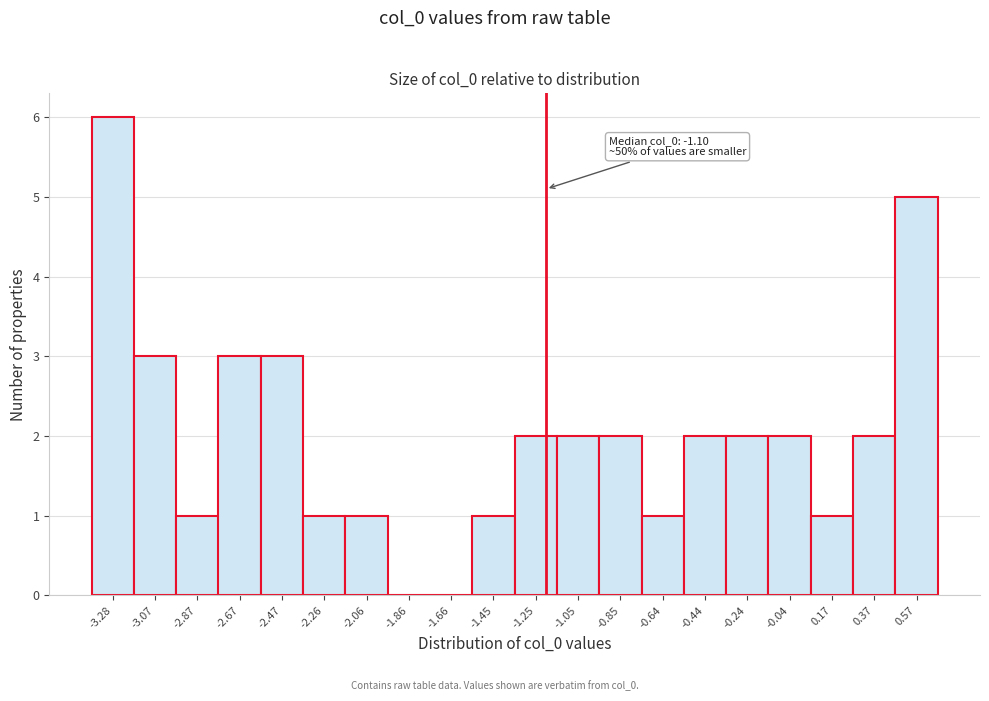

Reading right to left, list all the values displayed in this chart.

0.57=5	0.37=2	0.17=1	-0.04=2	-0.24=2	-0.44=2	-0.64=1	-0.85=2	-1.05=2	-1.25=2	-1.45=1	-1.66=0	-1.86=0	-2.06=1	-2.26=1	-2.47=3	-2.67=3	-2.87=1	-3.07=3	-3.28=6